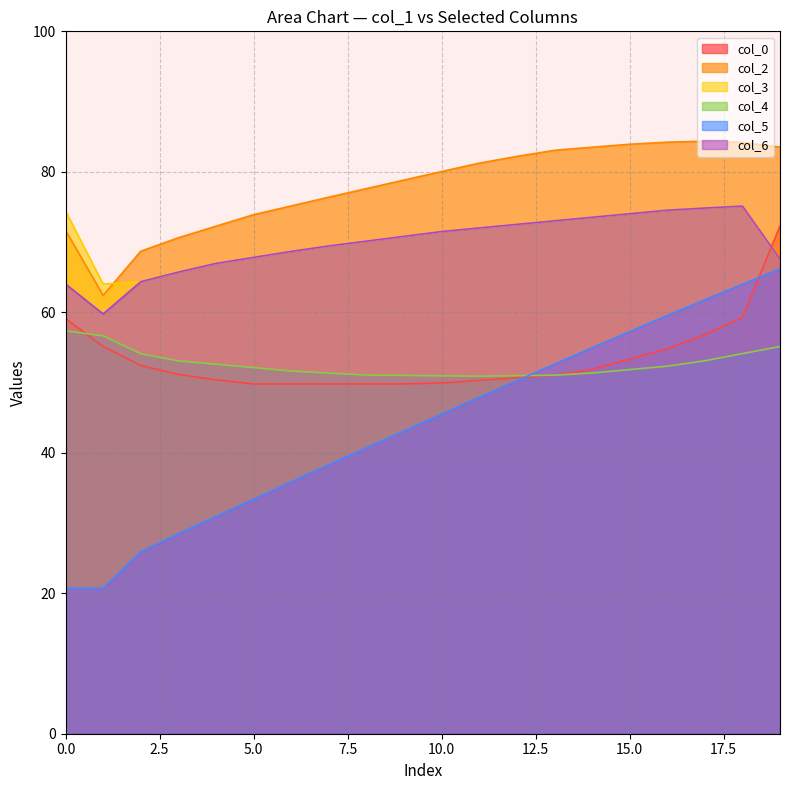

Between 1 and 2, which is larger?

1